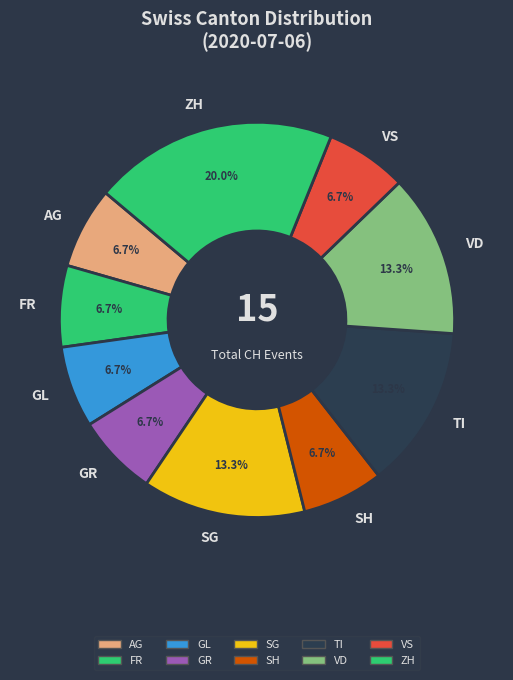

Which slice is the largest?

ZH